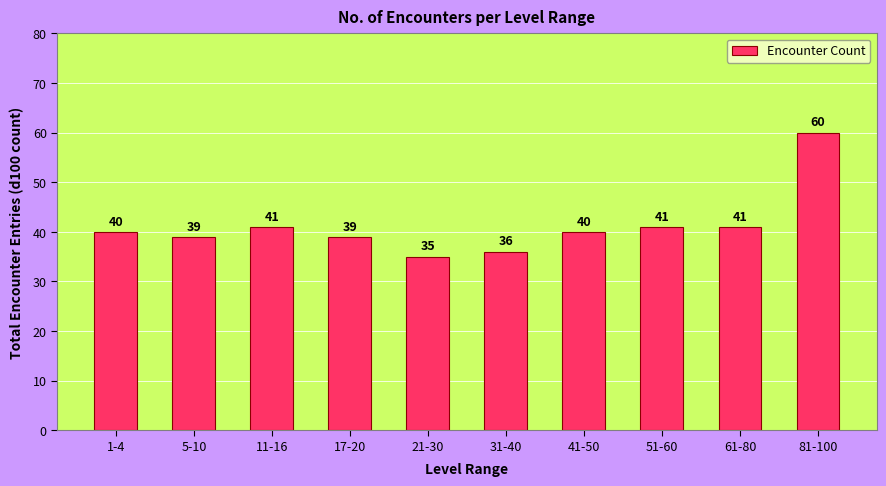

Are the bars grouped side by side (vs. stacked)?

No